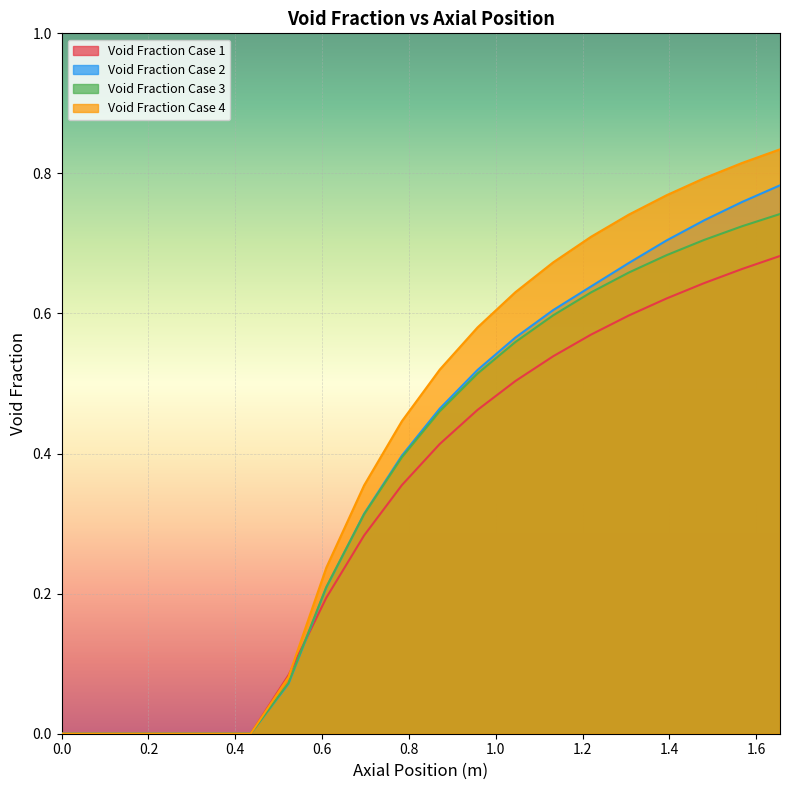

At how many categories does at least one series exceed 0?

20